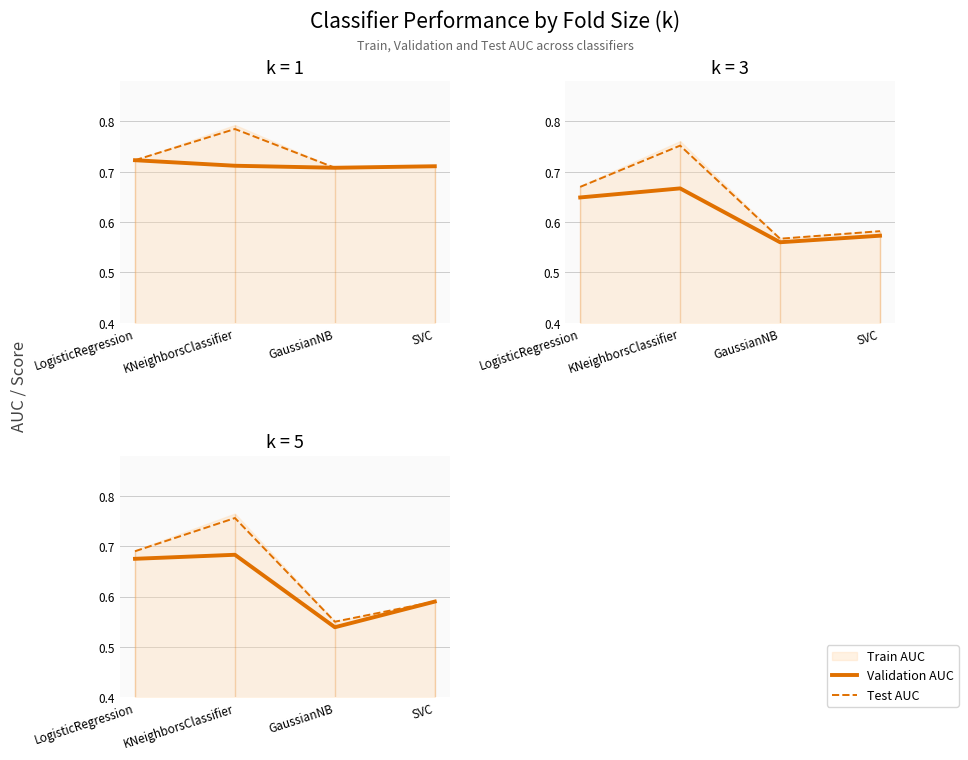

At which category does Validation AUC reach its first local valley?

GaussianNB